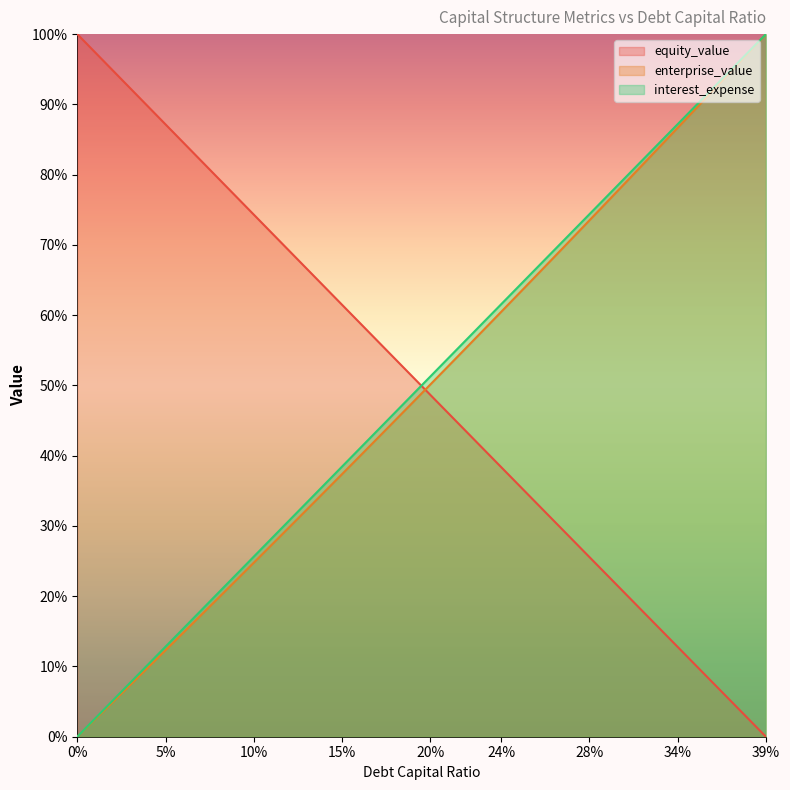

How many intersections are there between interest_expense and equity_value?

1